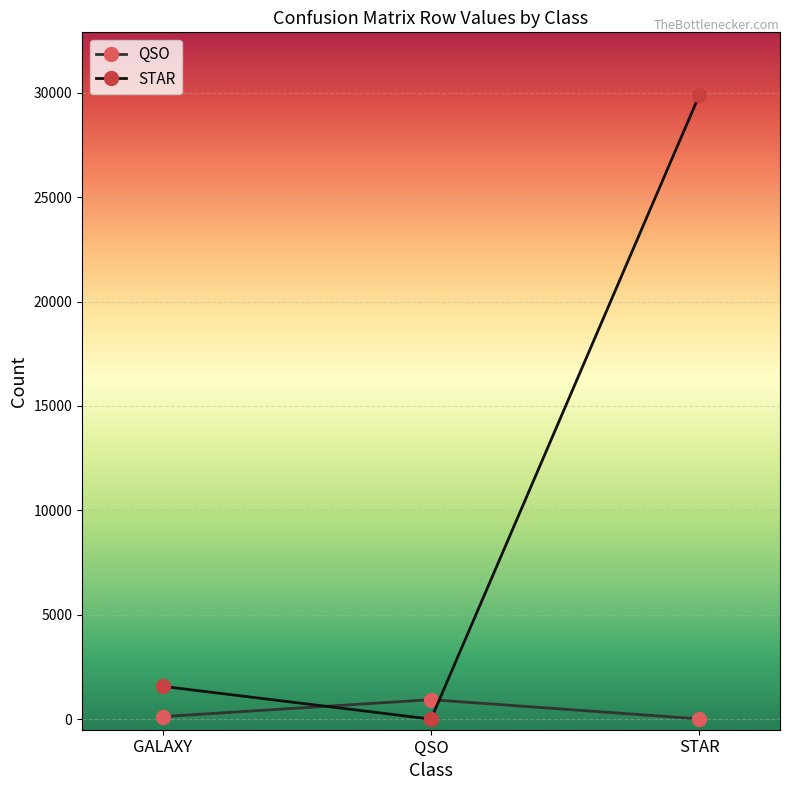

What is the sum of all QSO values?

1085